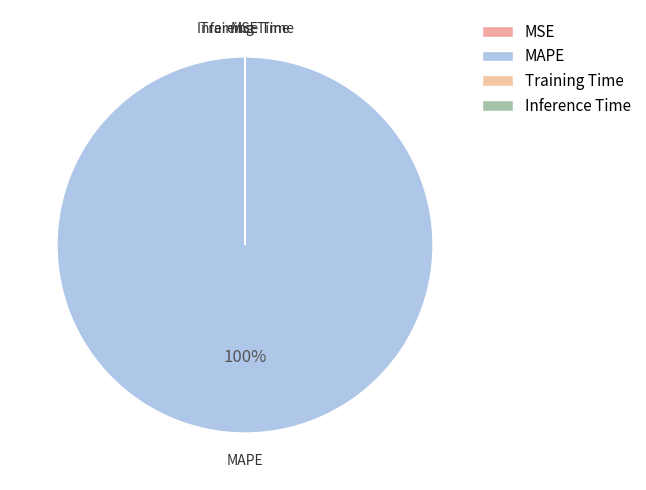

Which has a higher value, MAPE or Inference Time?

MAPE